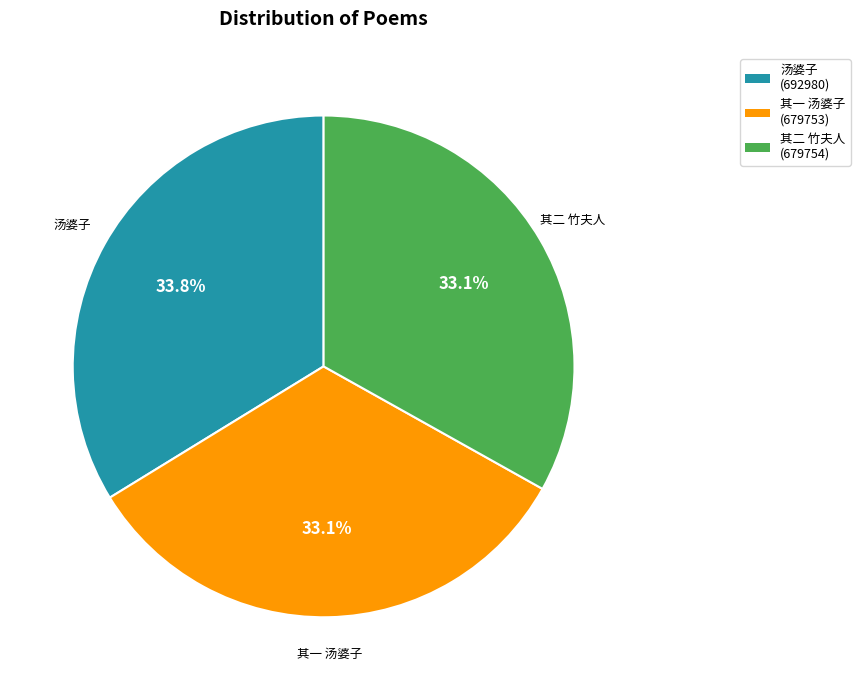

Is there a majority slice in this chart?

No